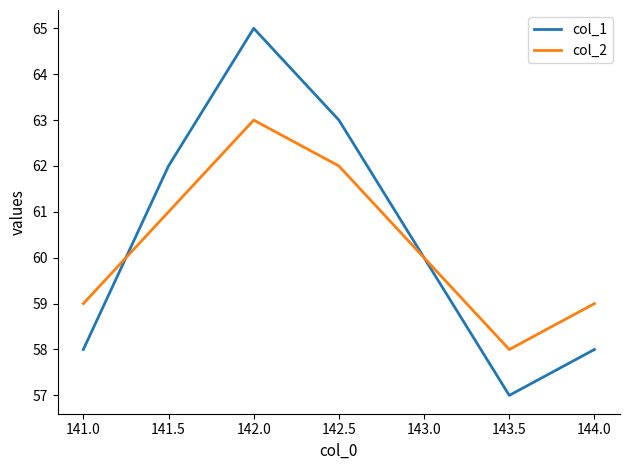

What position from the right is 142.5?

4